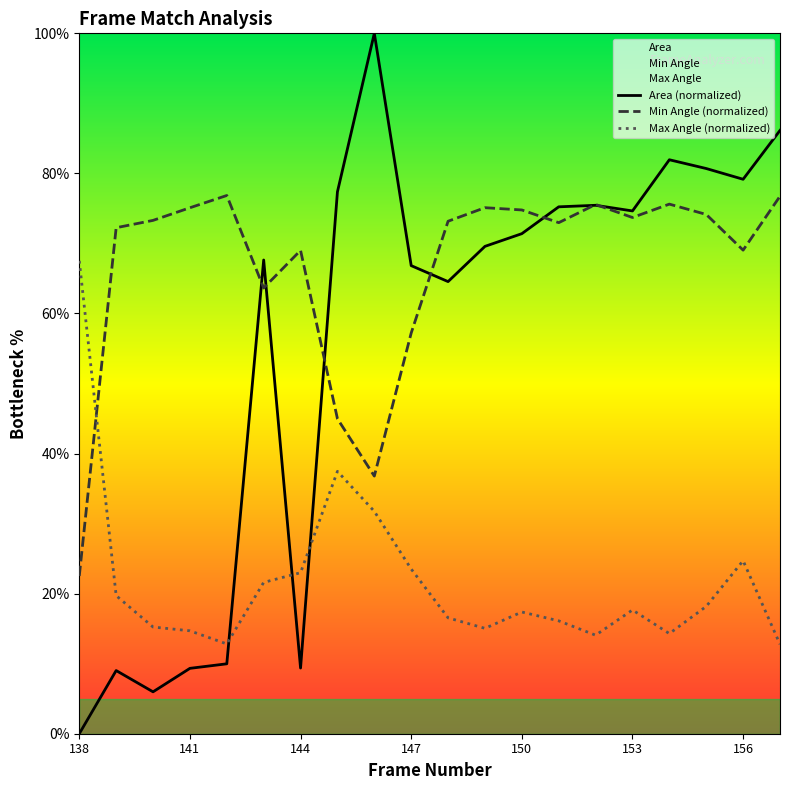

At how many categories does at least one series exceed 54?

20